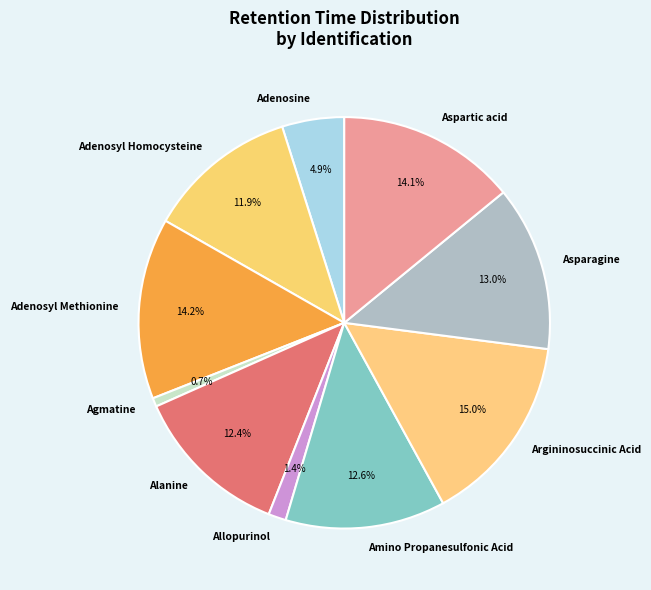

Is Amino Propanesulfonic Acid the majority of the pie?

No